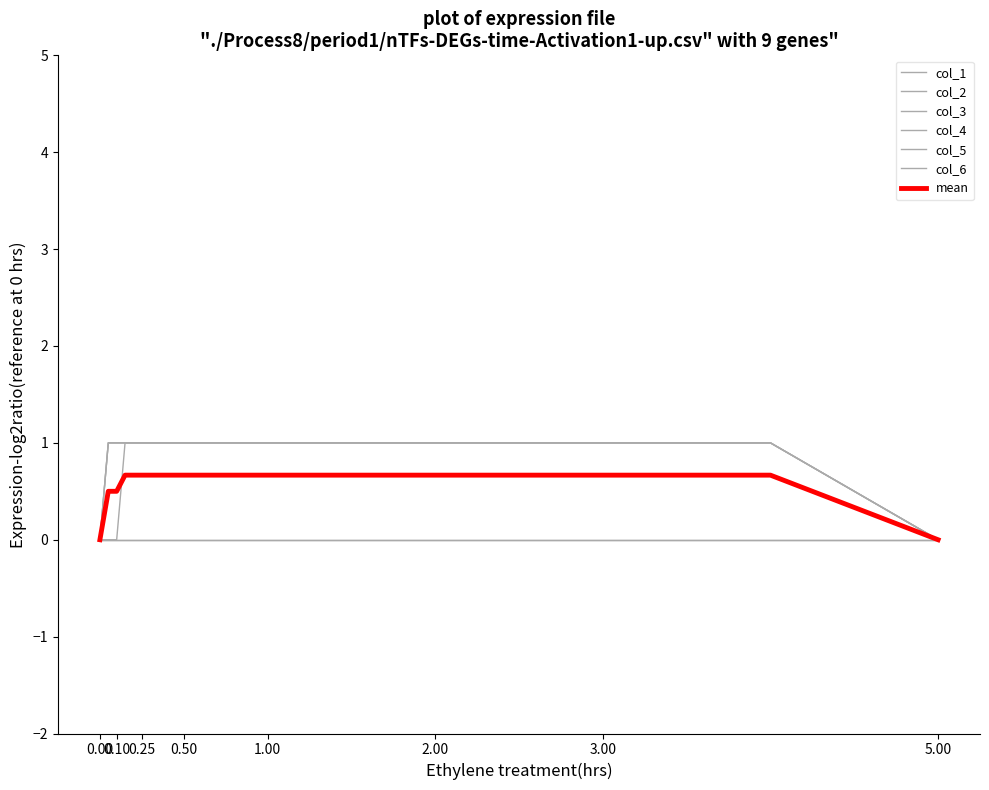

True or false: col_3 and col_1 cross at least once.

False